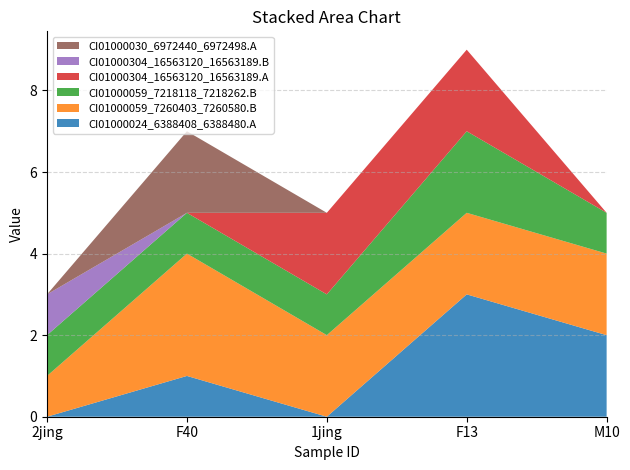

True or false: CI01000059_7260403_7260580.B and CI01000304_16563120_16563189.A intersect in this chart.

False